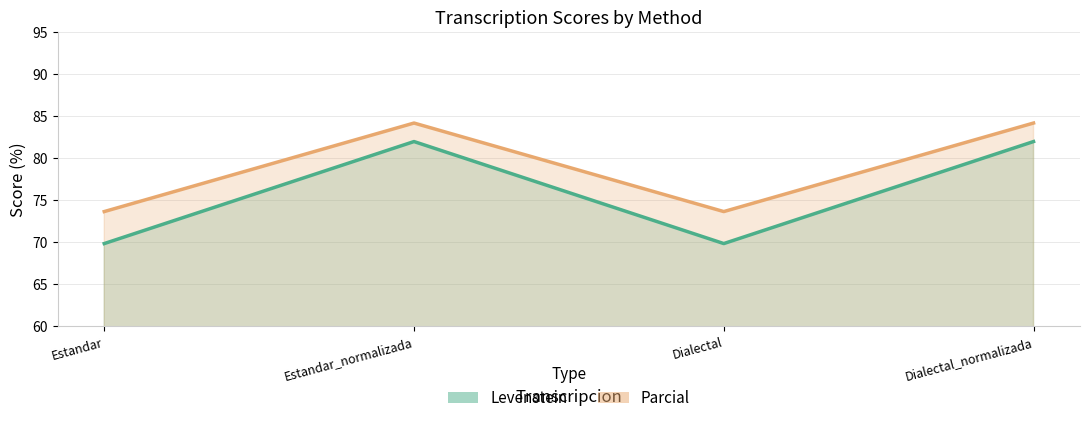

What is the difference between the maximum and minimum values in the Parcial series?

10.5